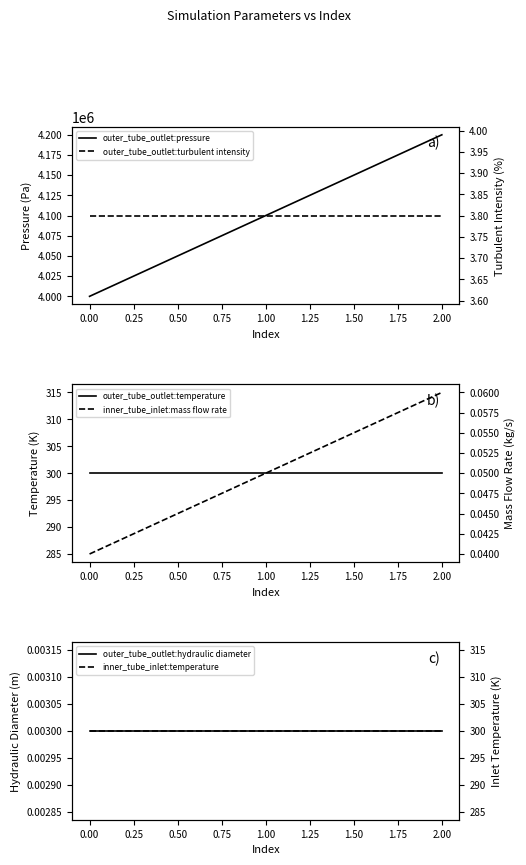

What is the value of the outer_tube_outlet:pressure point at the 2nd from the left?

4100000.0